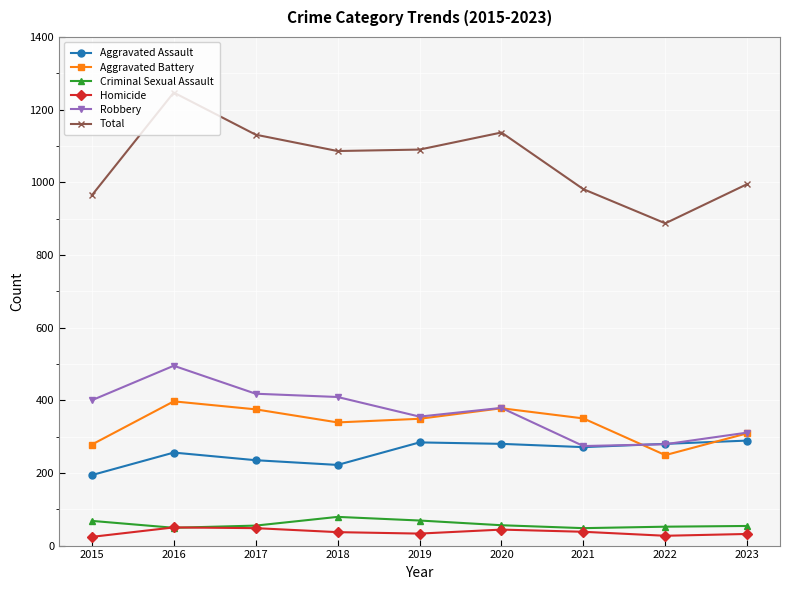

How many data points does each series have?

9